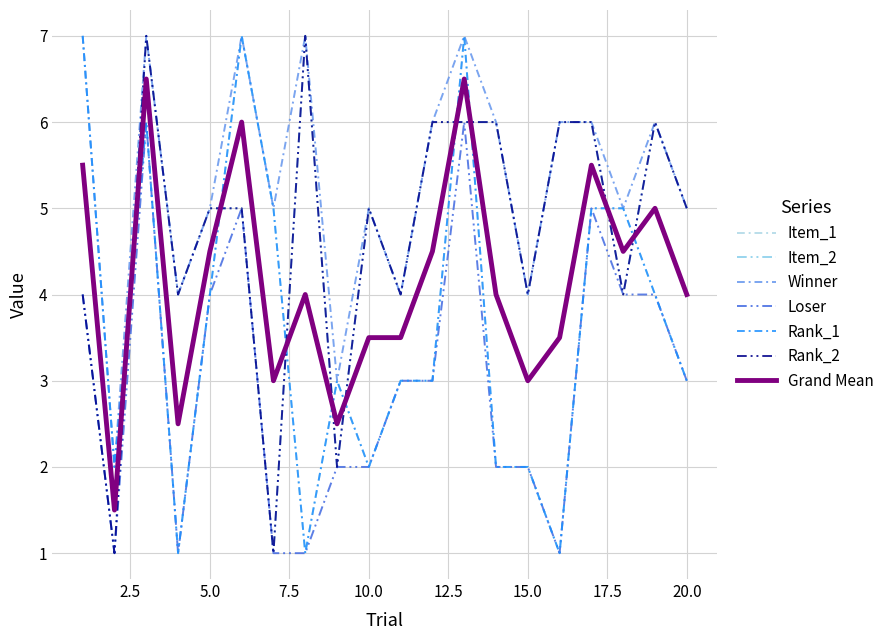

Does the chart have visible grid lines?

Yes